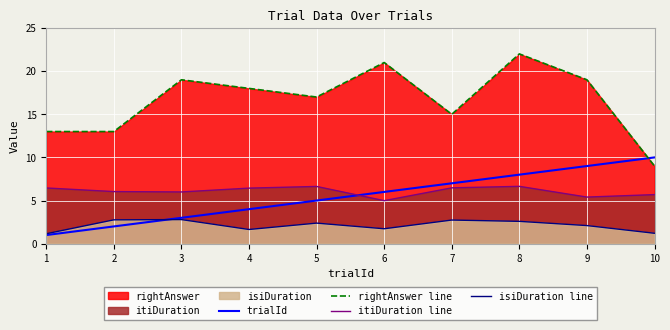

At which category does itiDuration line reach its first local valley?

3